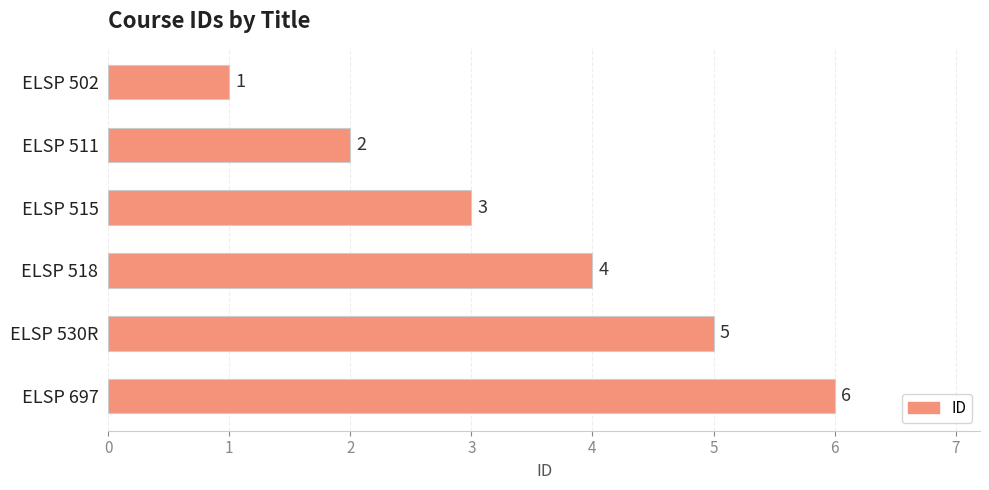

What is the sum of all values?

21